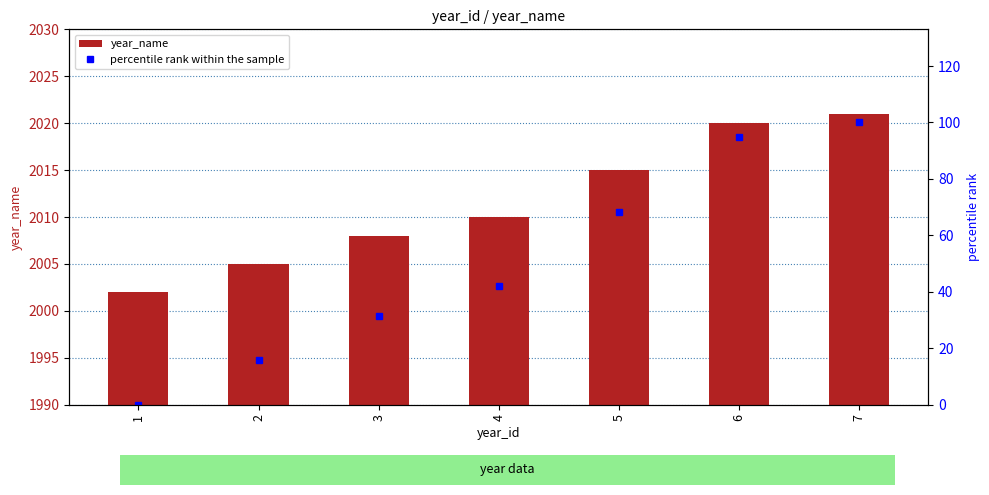

Rank the series by their maximum value, from highest to lowest.

year_name, percentile rank within the sample